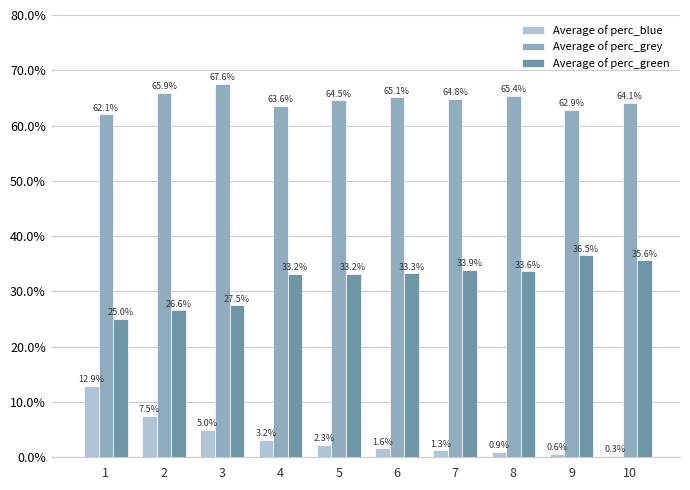

Which series has the widest spread of values?

Average of perc_blue